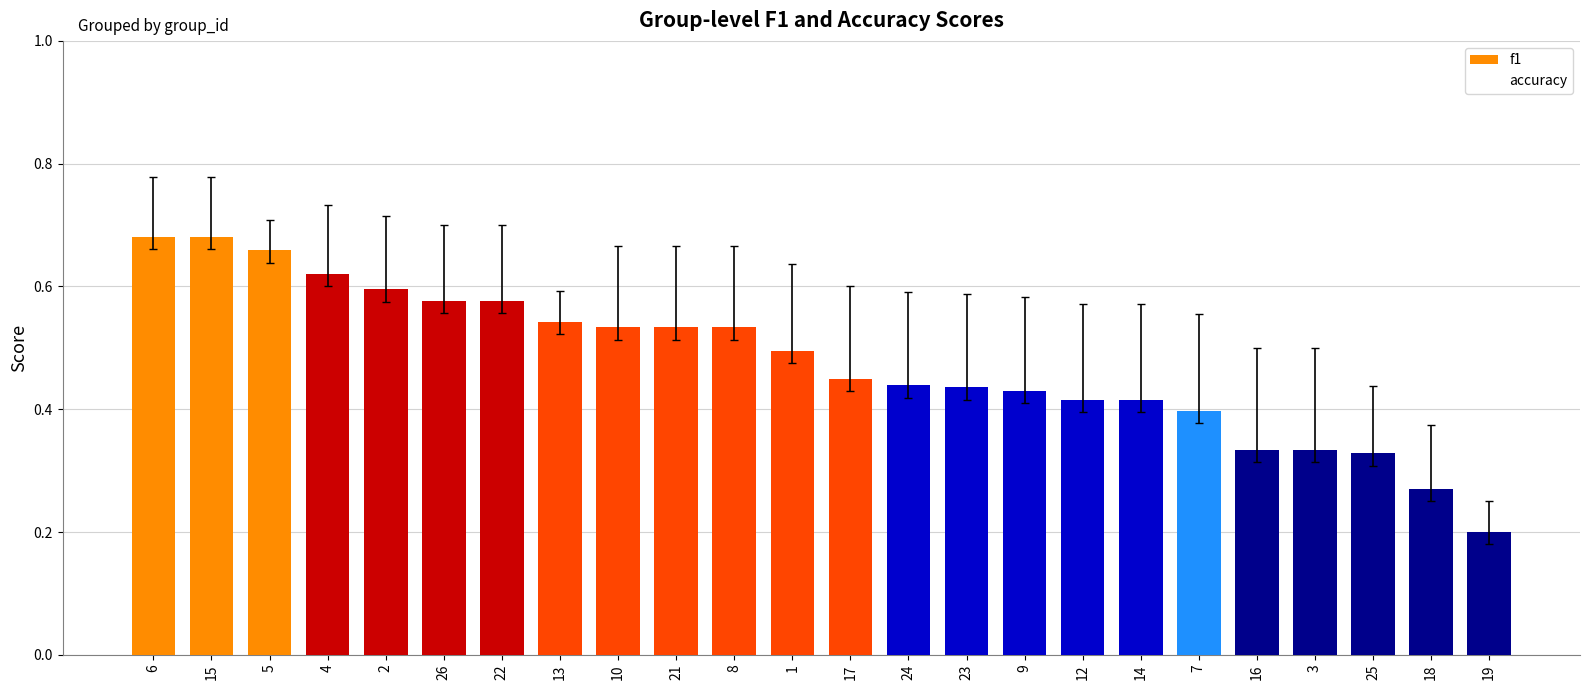

Which series has the largest total across all categories?

accuracy